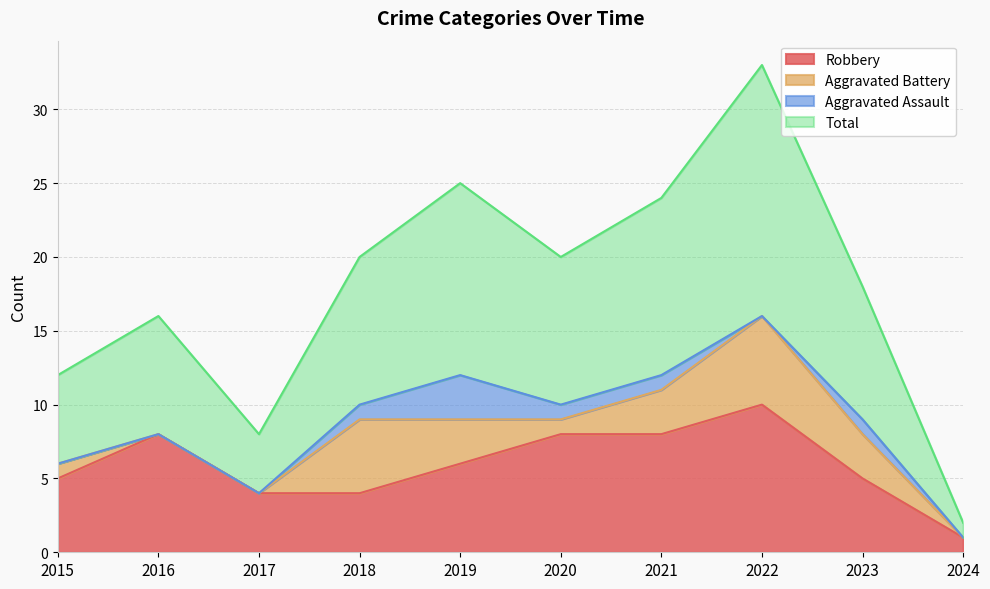

The value of Robbery at 2017 is 6. True or false?

False